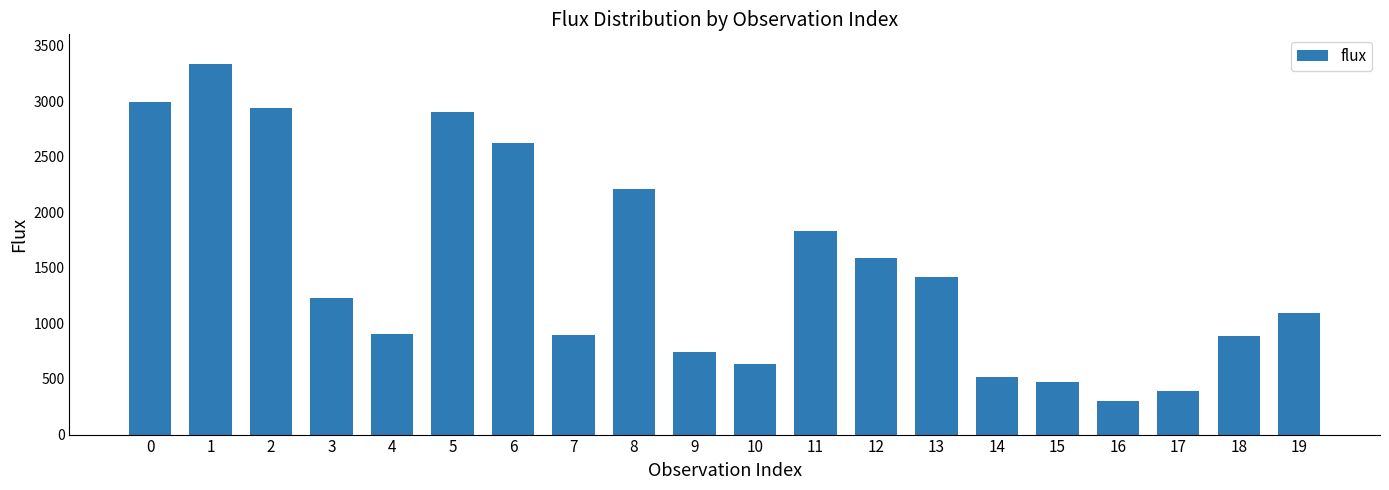

How many bars are there in total?

20